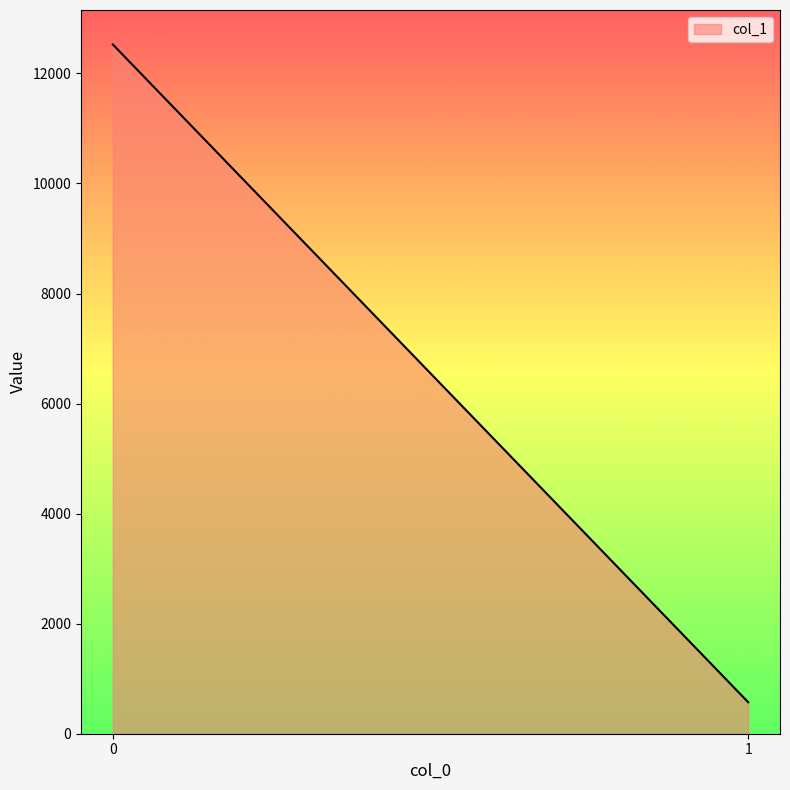

Reading left to right, extract all data points from this chart.

12525.7	571.7